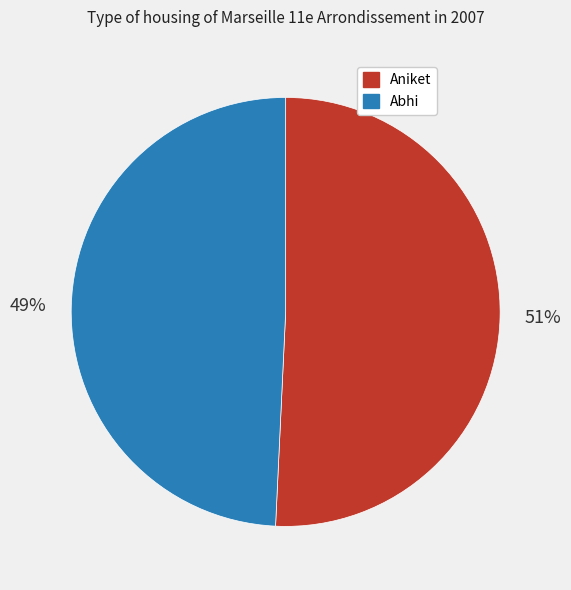

Count the number of slices in the pie.

2